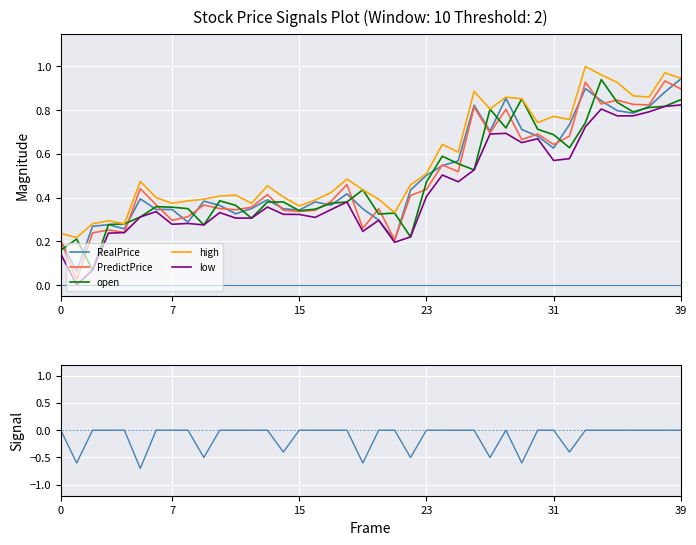

What is the total value across all series at 8?

1.6